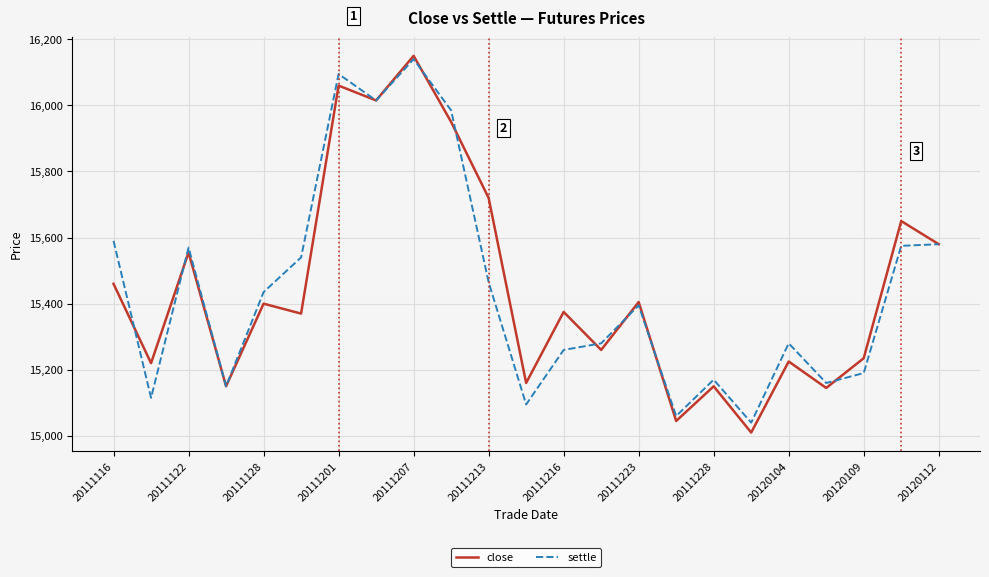

What is the highest value of the close series?

16150